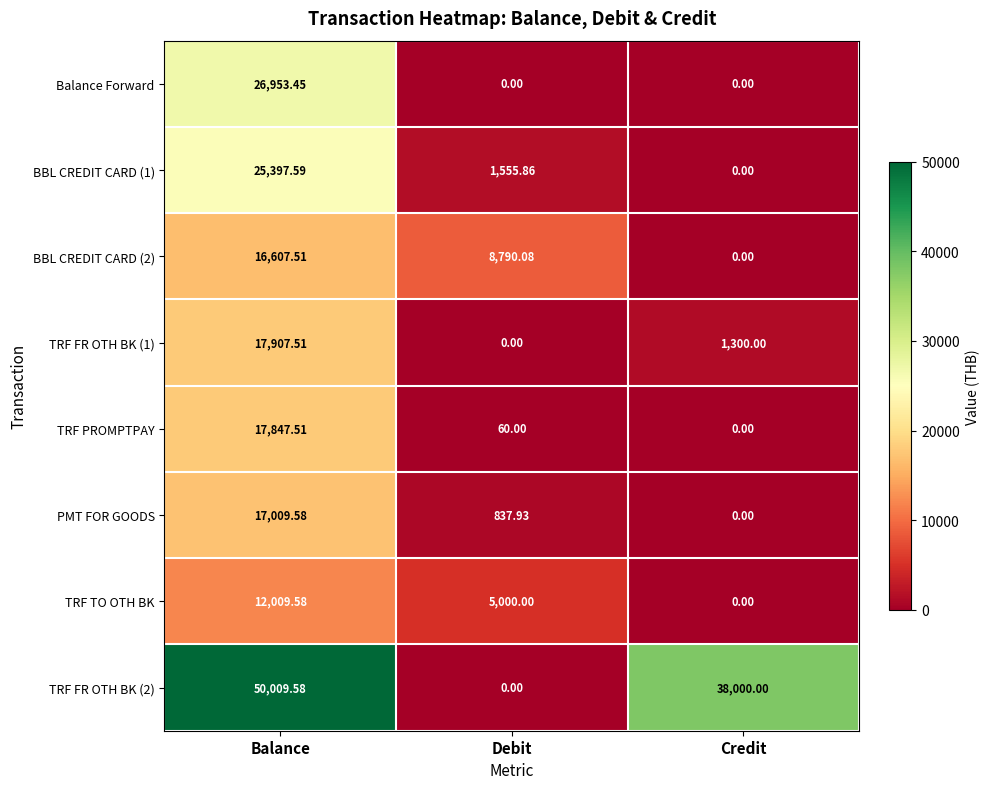

Which series changed the most between Balance and Debit?

TRF FR OTH BK (2)